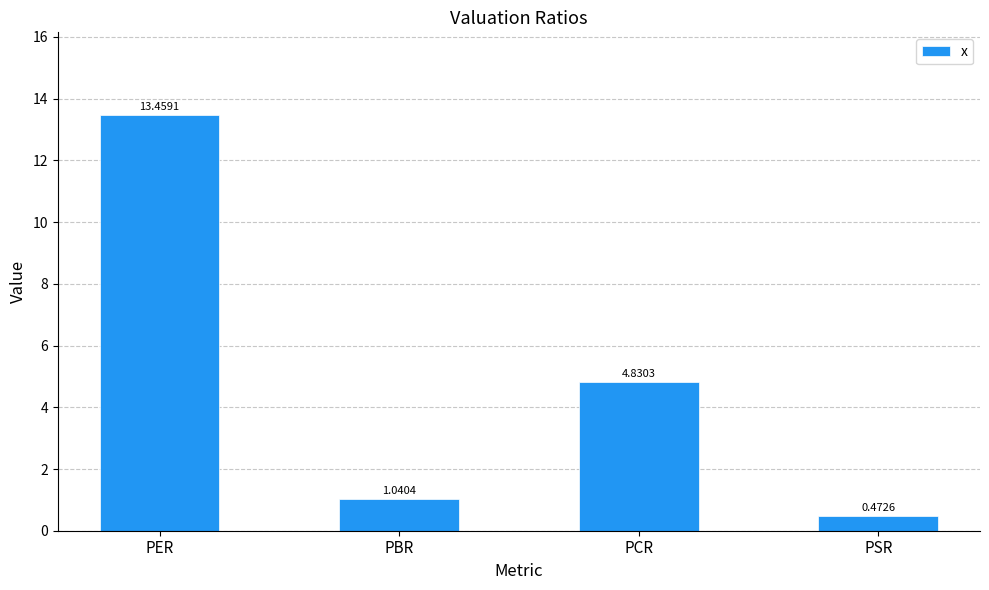

What is the difference between the values at PER and PSR?

13.0